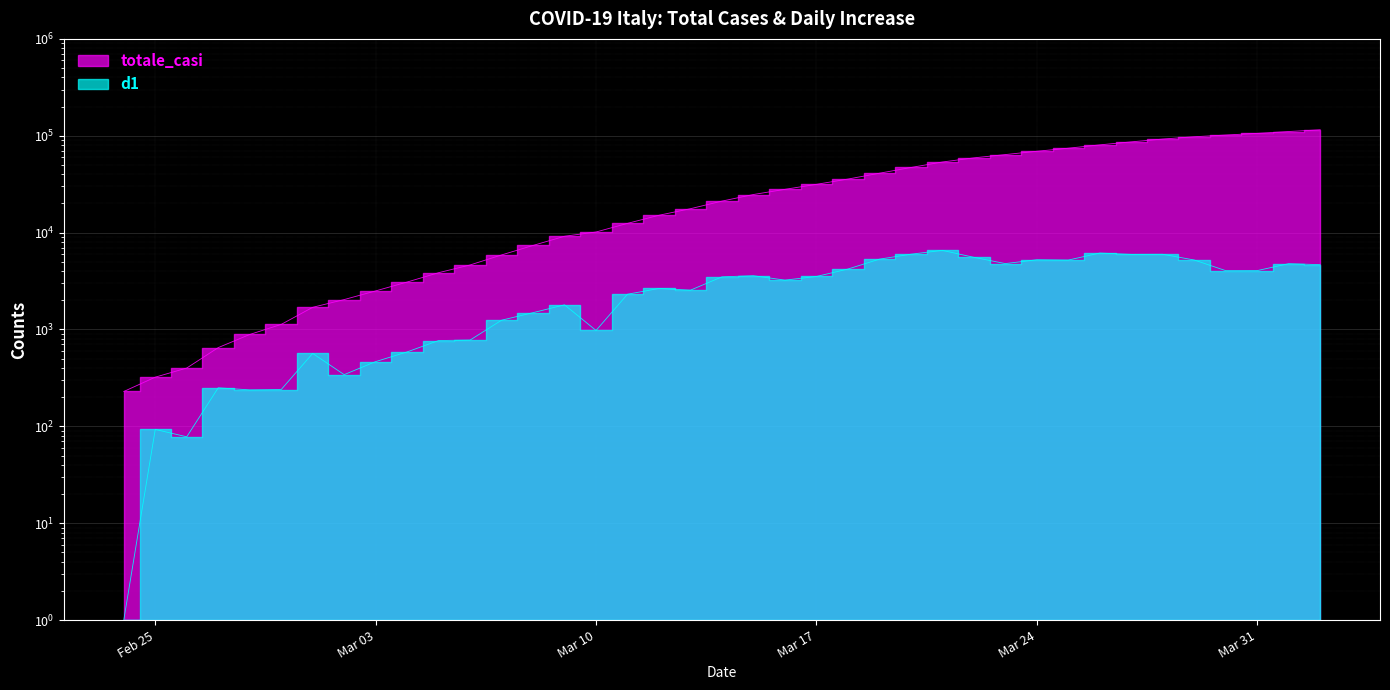

True or false: totale_casi and d1 intersect in this chart.

False